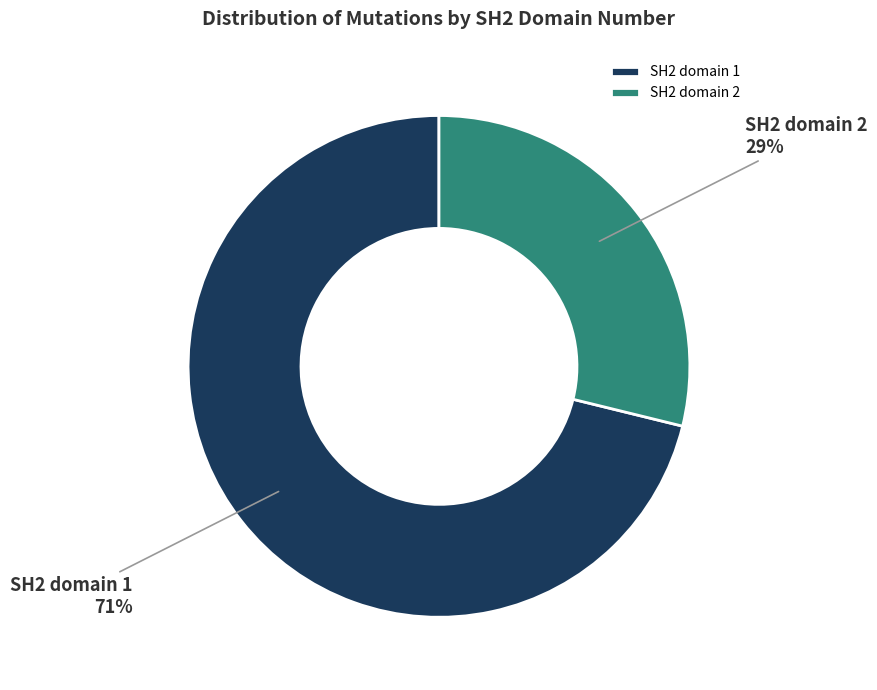

Combined, do SH2 domain 1 and SH2 domain 2 account for over 50%?

Yes